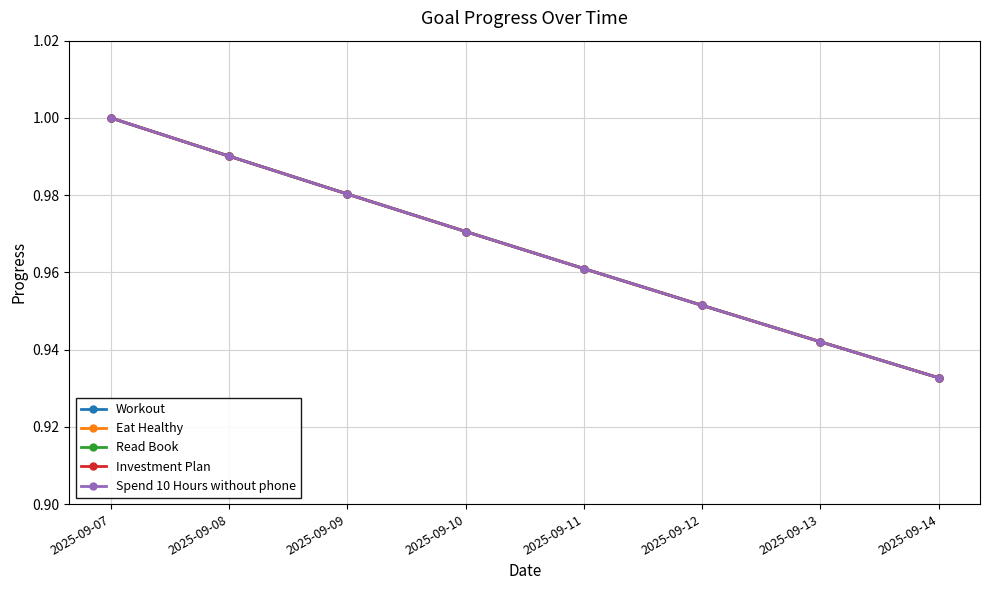

What is the total value across all series at 2025-09-07?

5.0